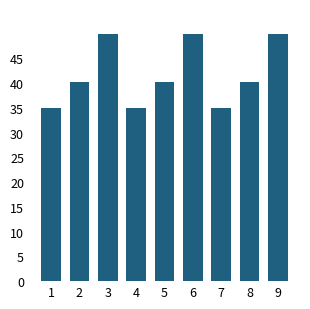

Is it true that the value at 7 is 59.8?

False